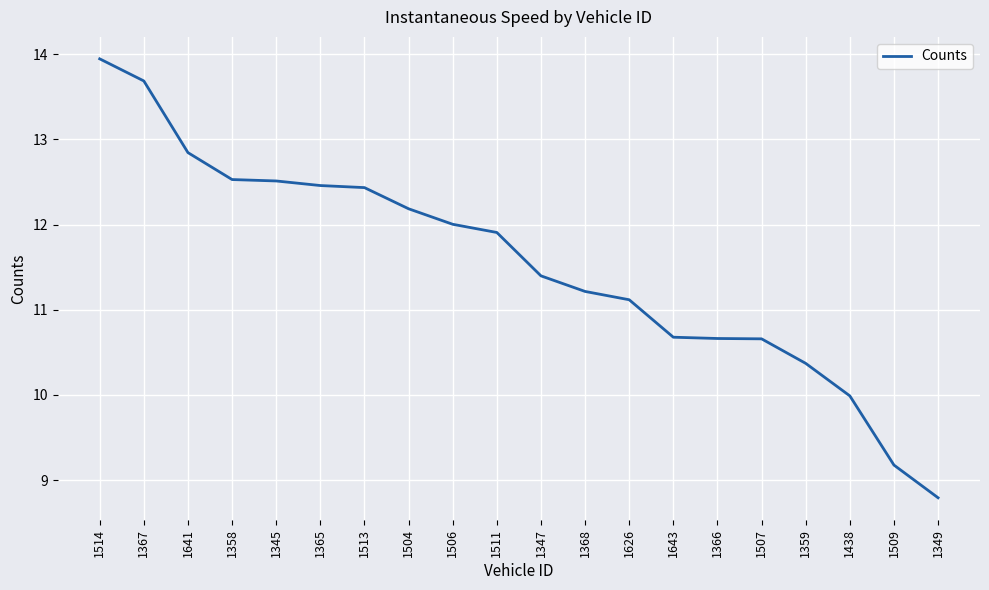

What position from the right is 1365?

15